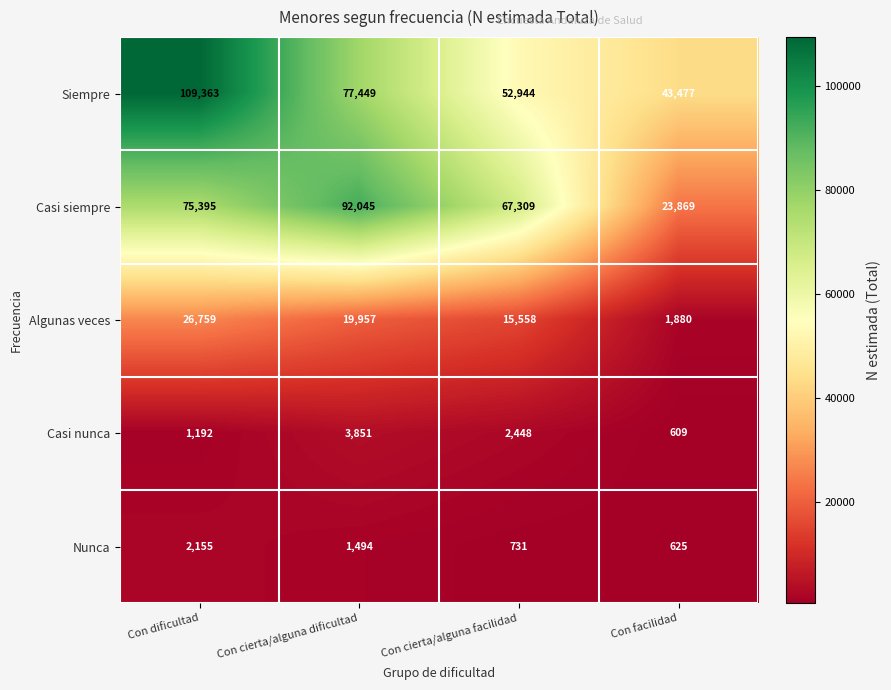

Count the Siempre values in the range 52944 to 109363.

3